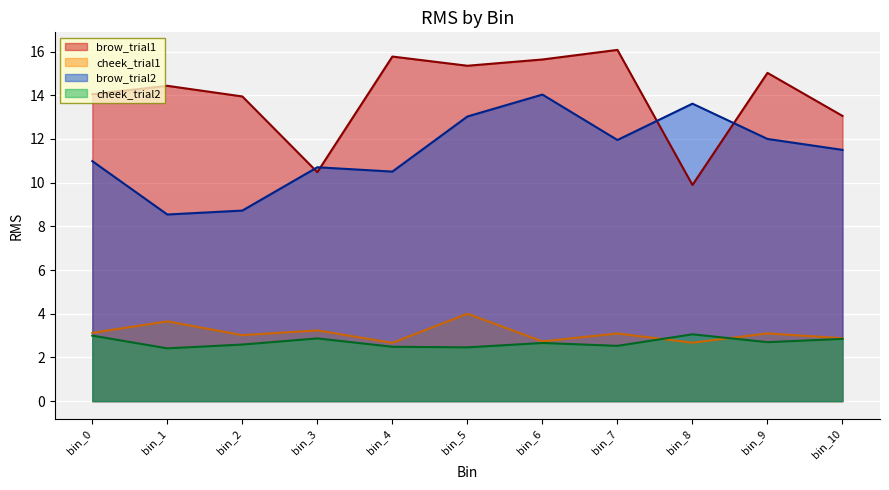

How many series are shown in this chart?

4